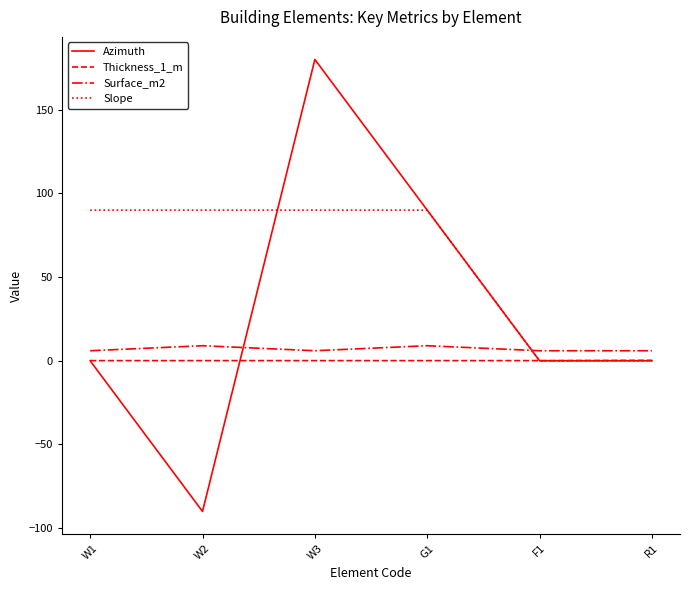

List the series in order of their peak value, highest first.

Azimuth, Slope, Surface_m2, Thickness_1_m